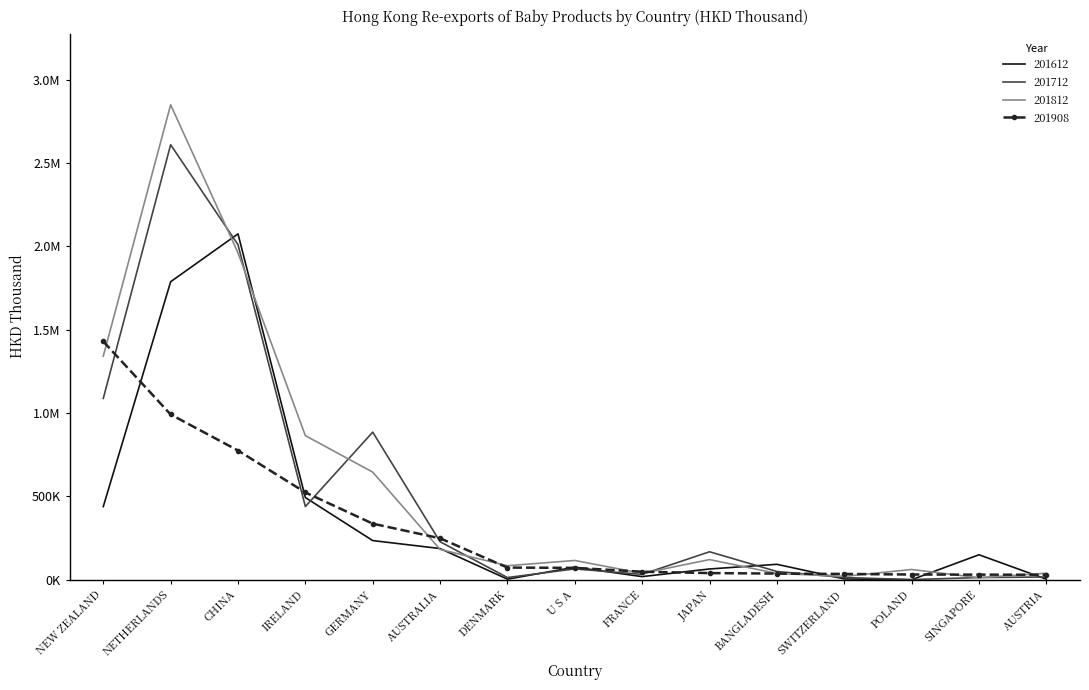

What are all the series names shown in the legend?

201612, 201712, 201812, 201908